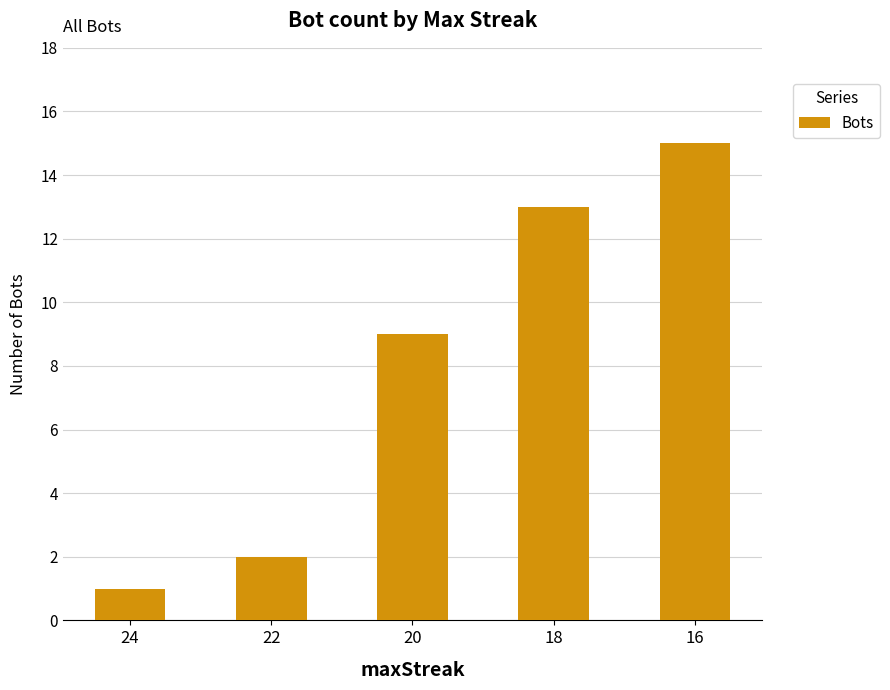

Does the chart contain any negative values?

No